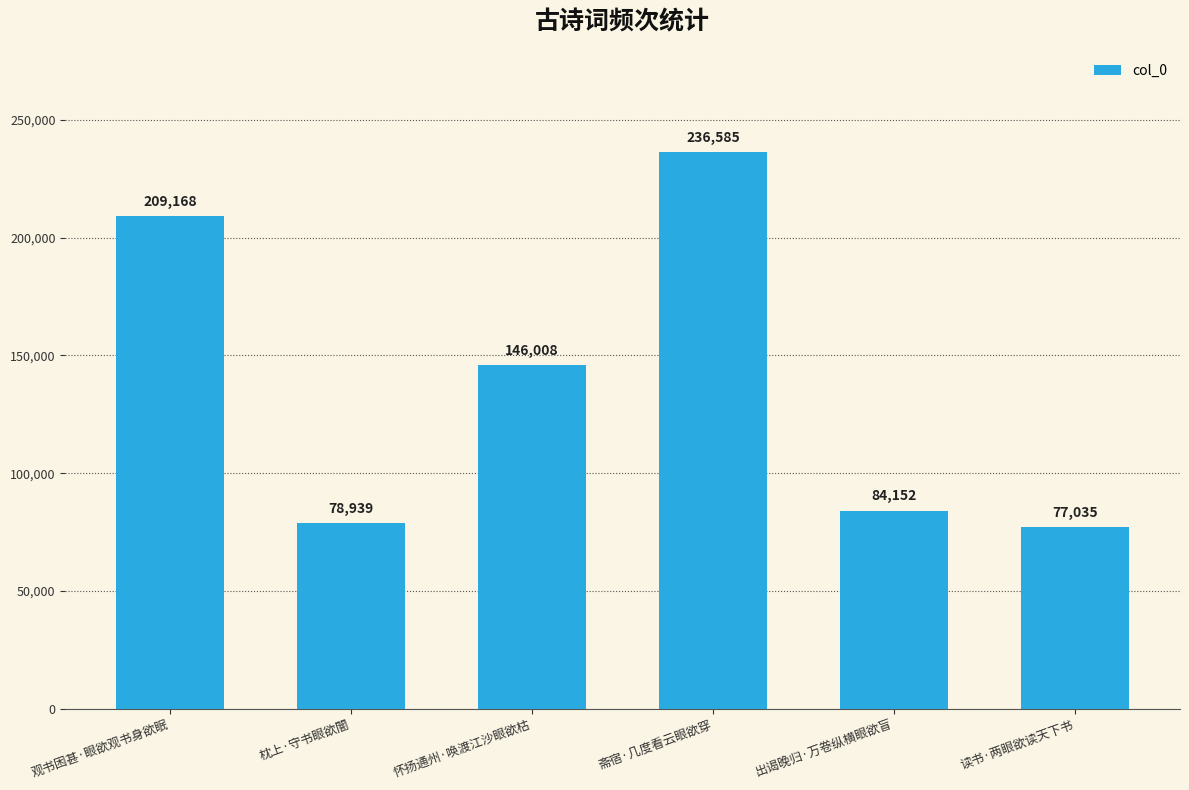

Is it true that the value at 观书困甚·眼欲观书身欲眠 is 317403?

False